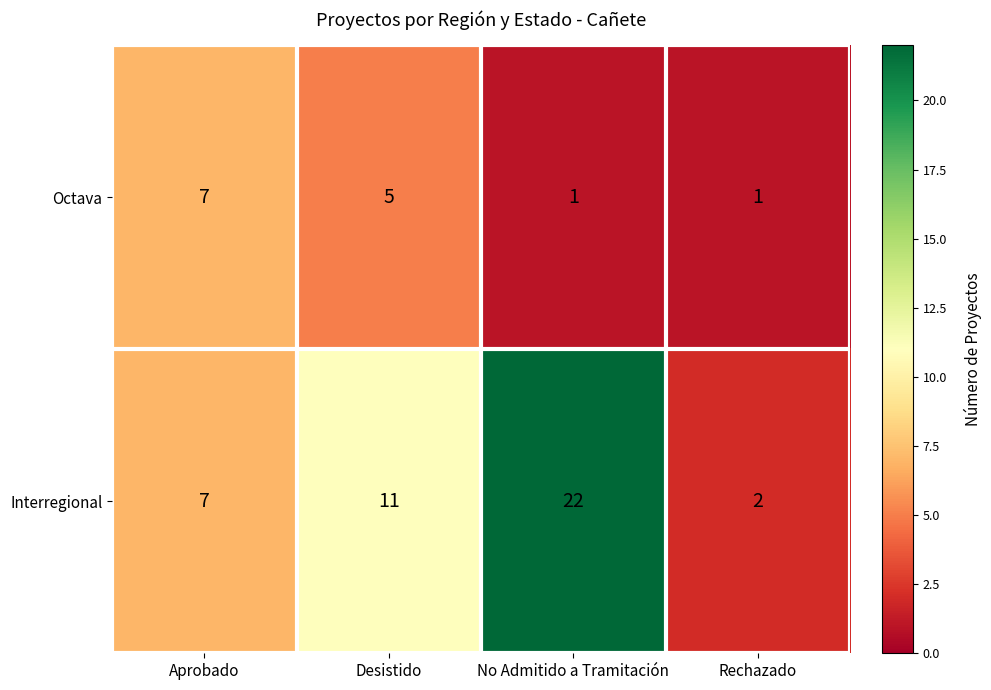

What is the greatest value displayed?

22